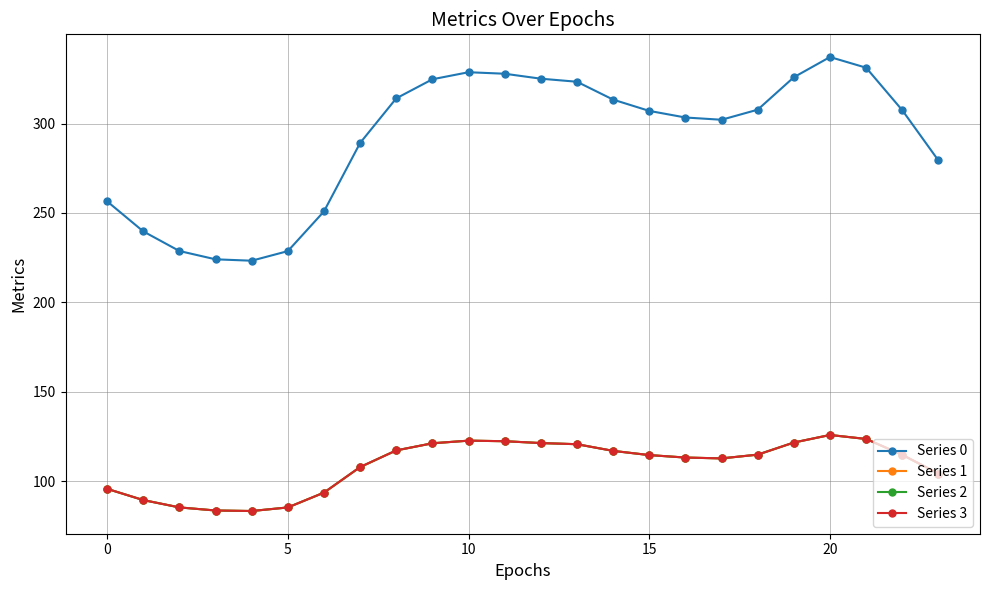

Is this an area chart (filled region under the line)?

No